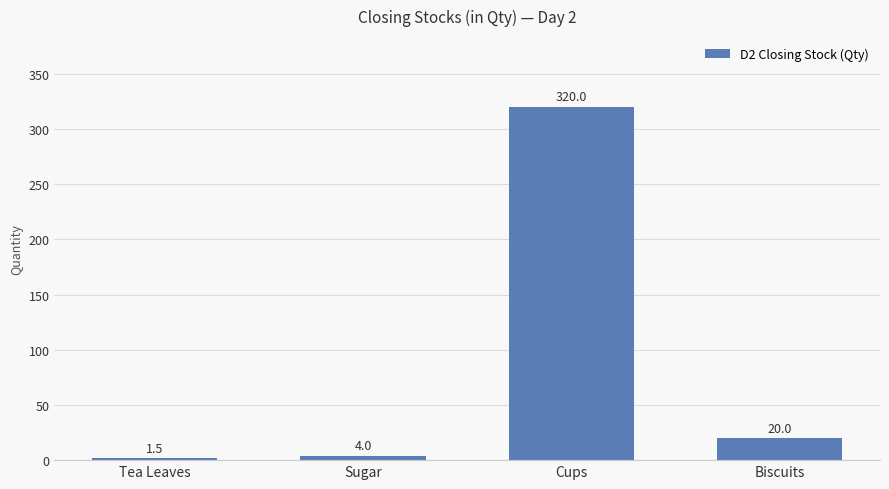

At which category does the chart reach its peak across all series?

Cups